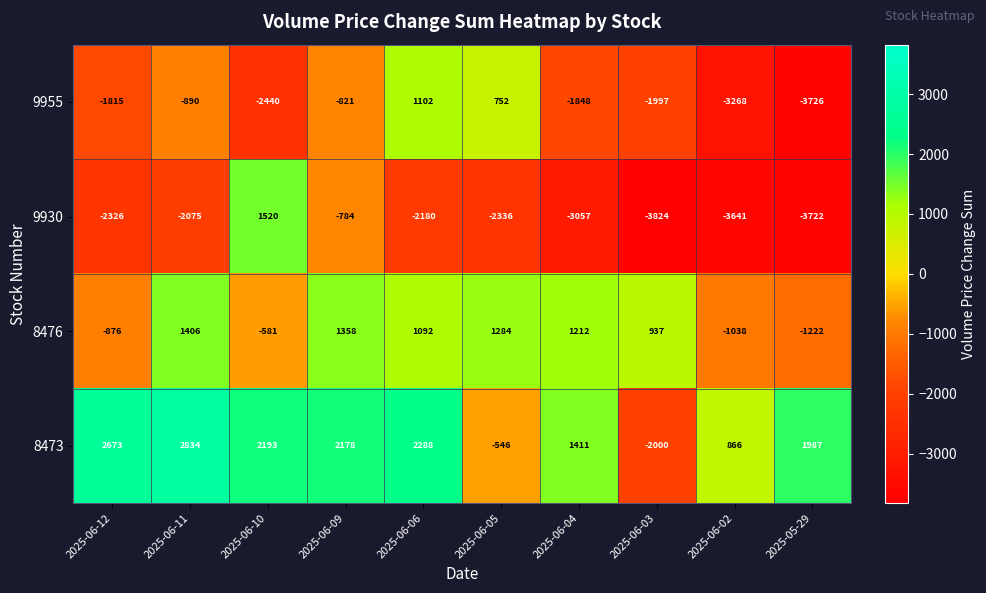

Rank the categories by 8473 value from lowest to highest.

2025-06-03, 2025-06-05, 2025-06-02, 2025-06-04, 2025-05-29, 2025-06-09, 2025-06-10, 2025-06-06, 2025-06-12, 2025-06-11